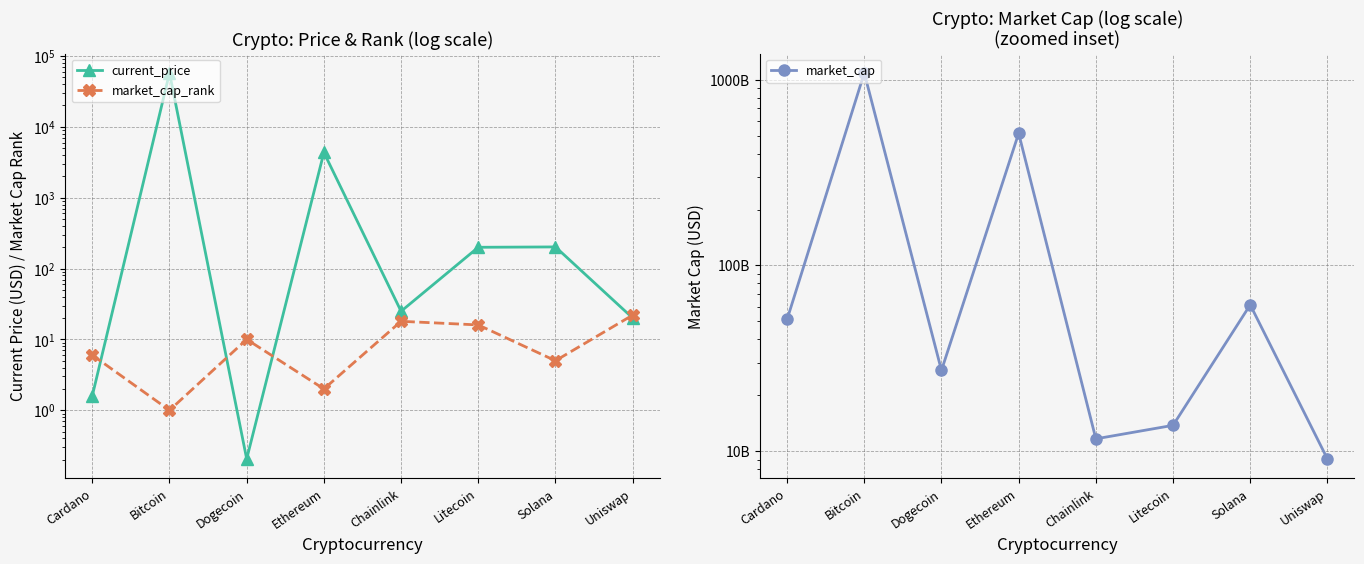

True or false: current_price and market_cap_rank cross at least once.

True